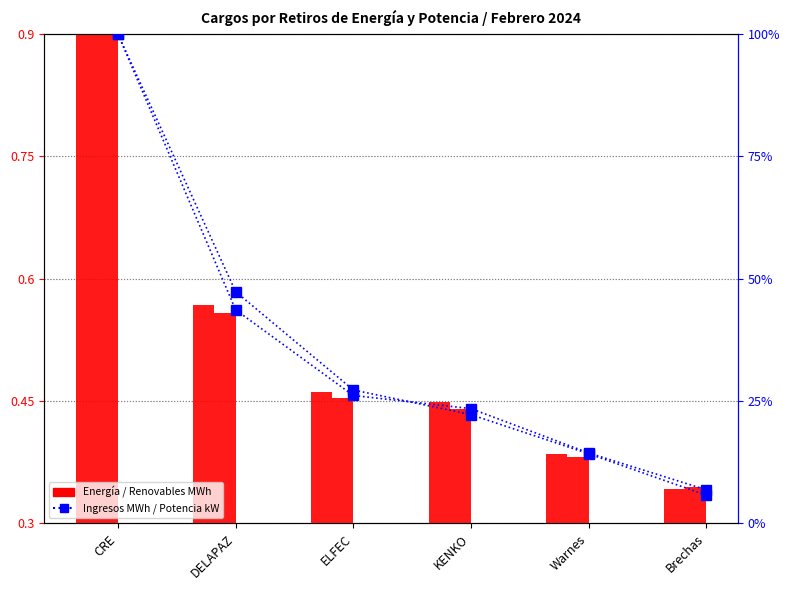

What is the value of the Ingresos Energía MWh bar at the 1st from the left?

100.0